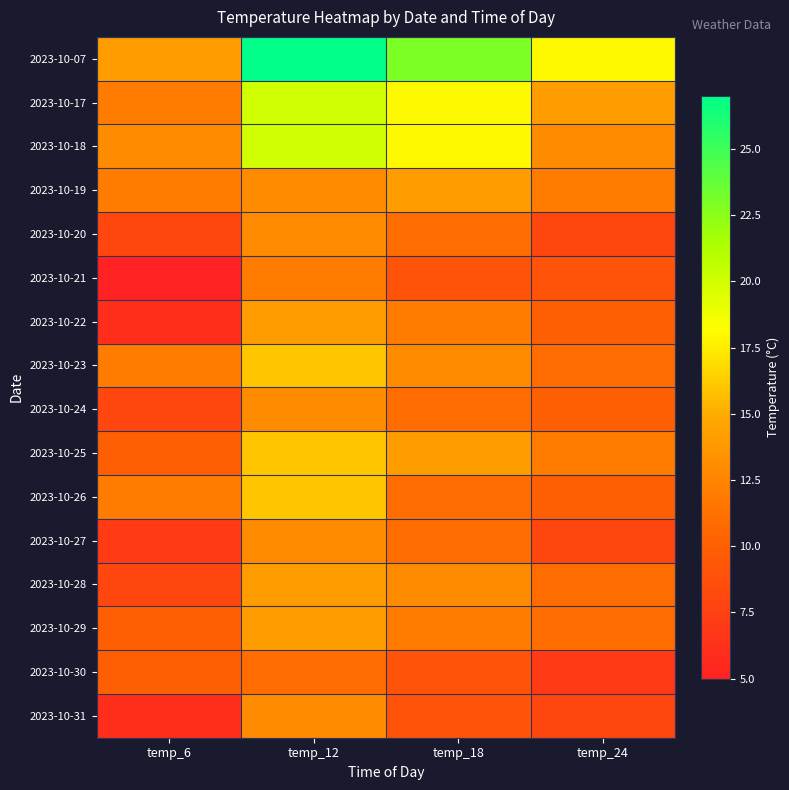

Reading left to right, list all the values displayed in this chart.

2023-10-07: temp_6=14	temp_12=27	temp_18=23	temp_24=18
2023-10-17: temp_6=12	temp_12=20	temp_18=18	temp_24=14
2023-10-18: temp_6=13	temp_12=20	temp_18=18	temp_24=13
2023-10-19: temp_6=12	temp_12=13	temp_18=14	temp_24=12
2023-10-20: temp_6=8	temp_12=13	temp_18=11	temp_24=8
2023-10-21: temp_6=5	temp_12=12	temp_18=9	temp_24=9
2023-10-22: temp_6=6	temp_12=14	temp_18=12	temp_24=10
2023-10-23: temp_6=12	temp_12=16	temp_18=13	temp_24=11
2023-10-24: temp_6=8	temp_12=13	temp_18=11	temp_24=10
2023-10-25: temp_6=10	temp_12=16	temp_18=14	temp_24=12
2023-10-26: temp_6=12	temp_12=16	temp_18=11	temp_24=10
2023-10-27: temp_6=7	temp_12=13	temp_18=11	temp_24=8
2023-10-28: temp_6=8	temp_12=14	temp_18=13	temp_24=11
2023-10-29: temp_6=10	temp_12=14	temp_18=12	temp_24=11
2023-10-30: temp_6=10	temp_12=11	temp_18=9	temp_24=7
2023-10-31: temp_6=6	temp_12=13	temp_18=9	temp_24=8